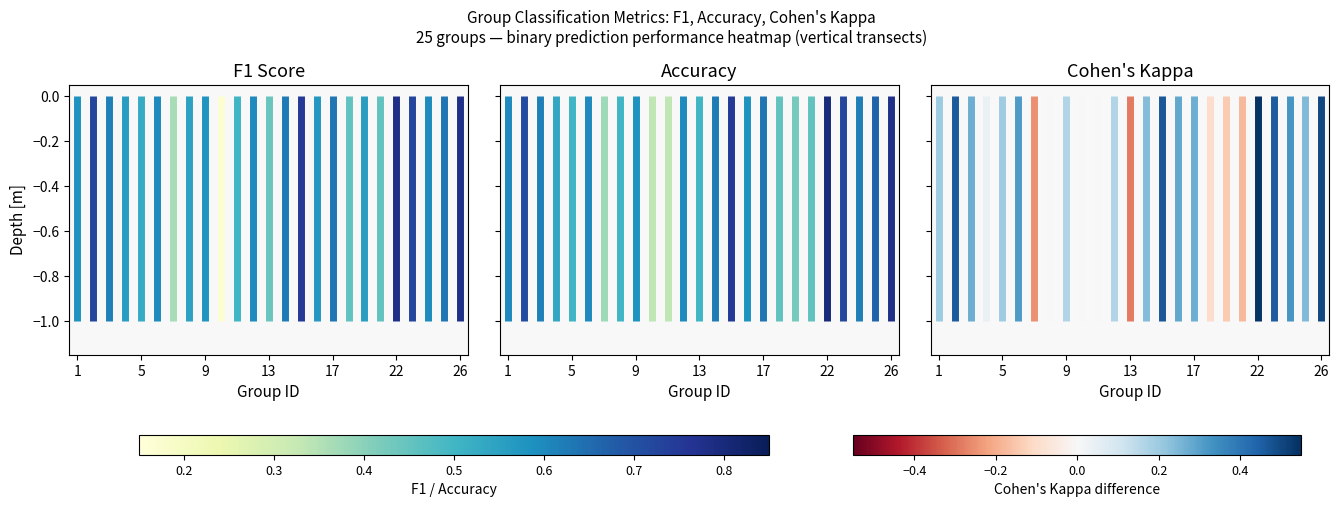

Which series has the widest spread of values?

F1